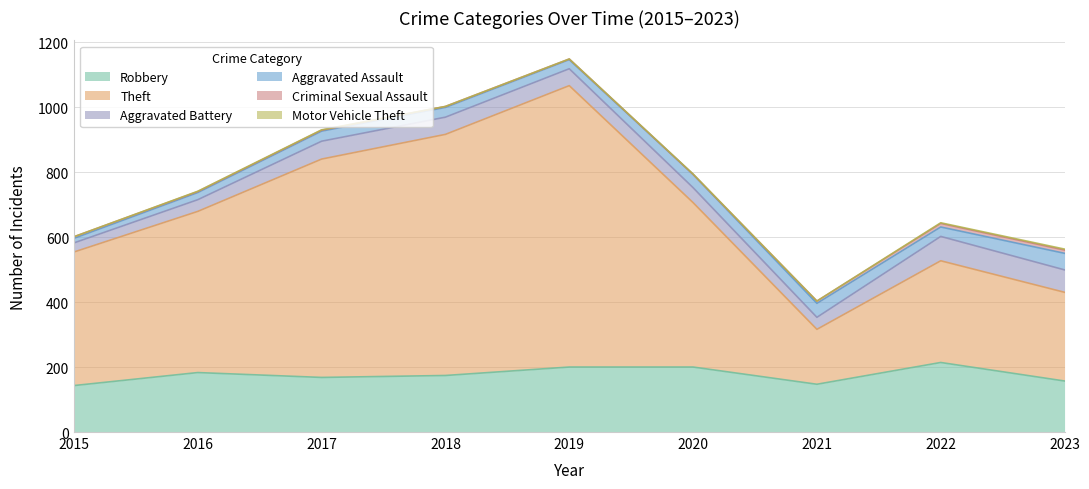

Rank the series at 2023 from lowest to highest value.

Motor Vehicle Theft, Criminal Sexual Assault, Aggravated Assault, Aggravated Battery, Robbery, Theft